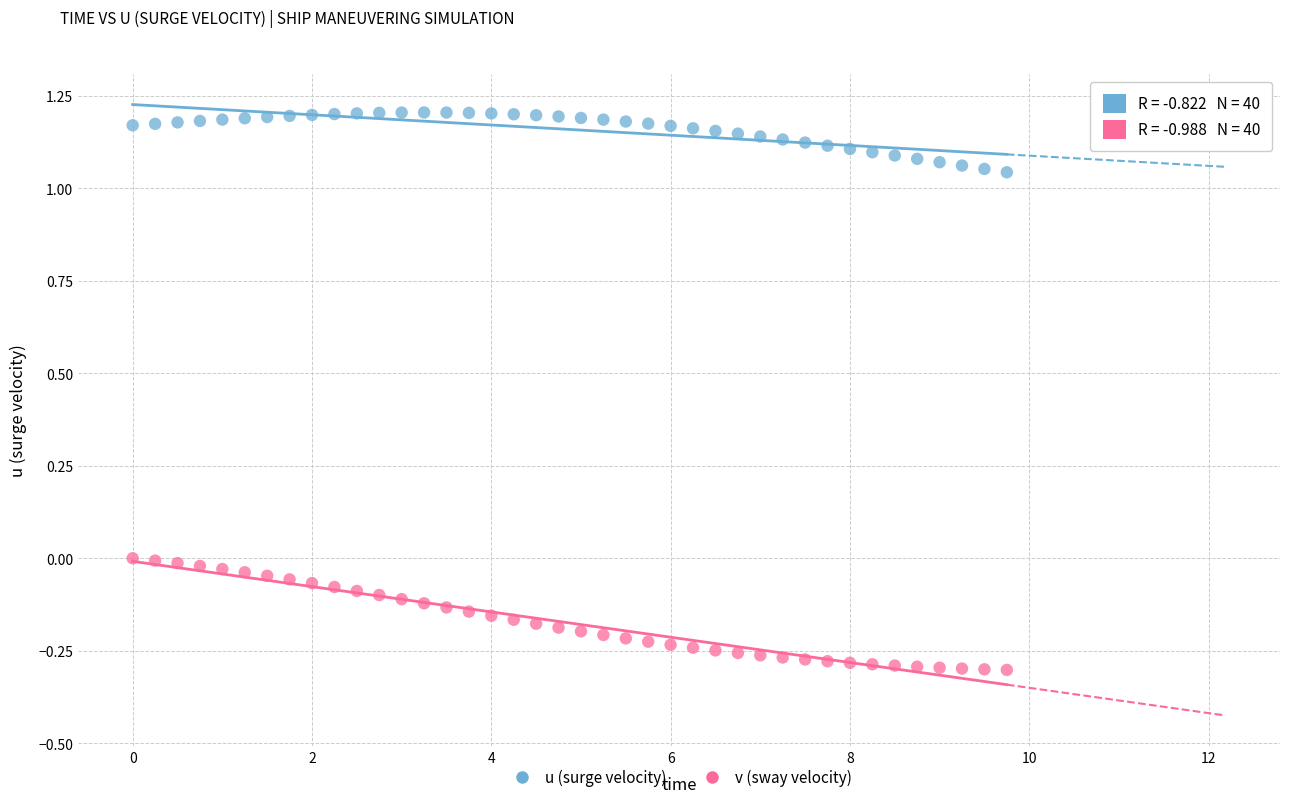

What are all the series names shown in the legend?

u (surge velocity), v (sway velocity)